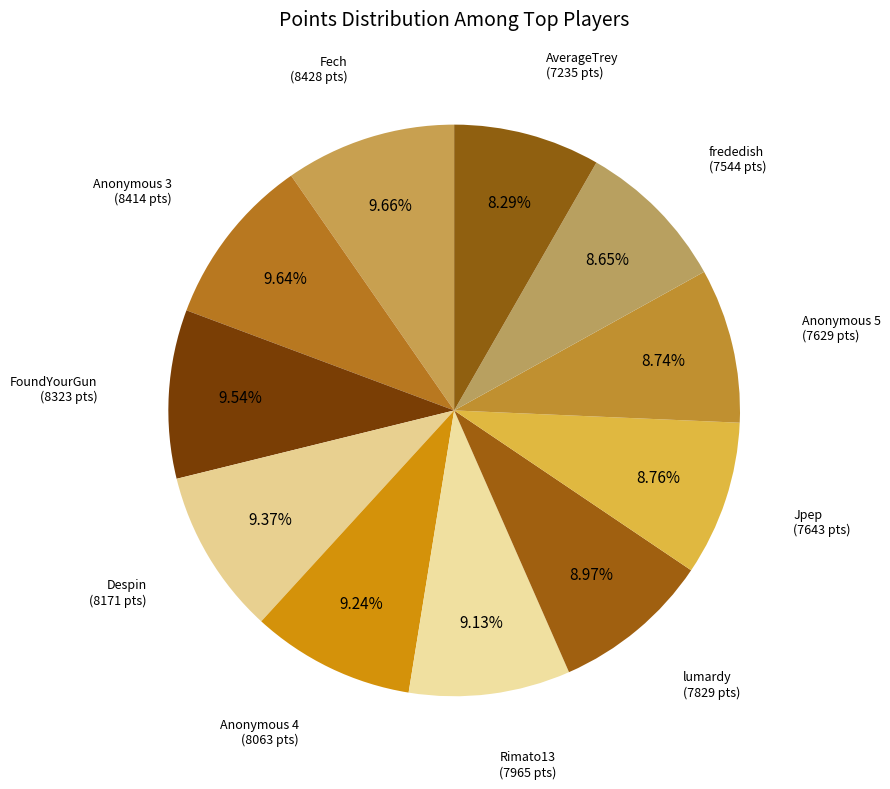

Rank the categories by value from lowest to highest.

AverageTrey, frededish, Anonymous 5, Jpep, lumardy, Rimato13, Anonymous 4, Despin, FoundYourGun, Anonymous 3, Fech